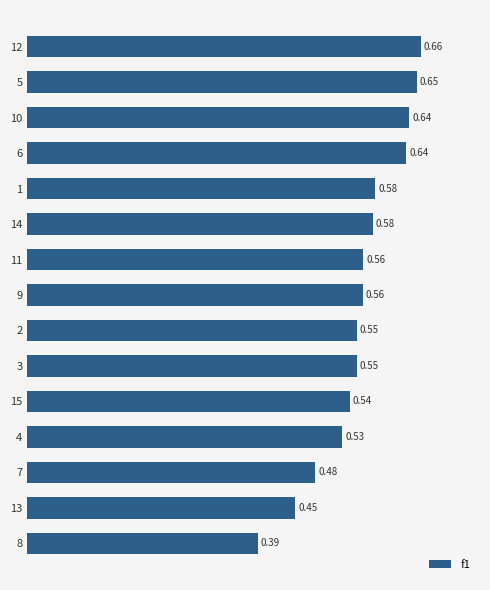

How many values are between 0 and 1?

15